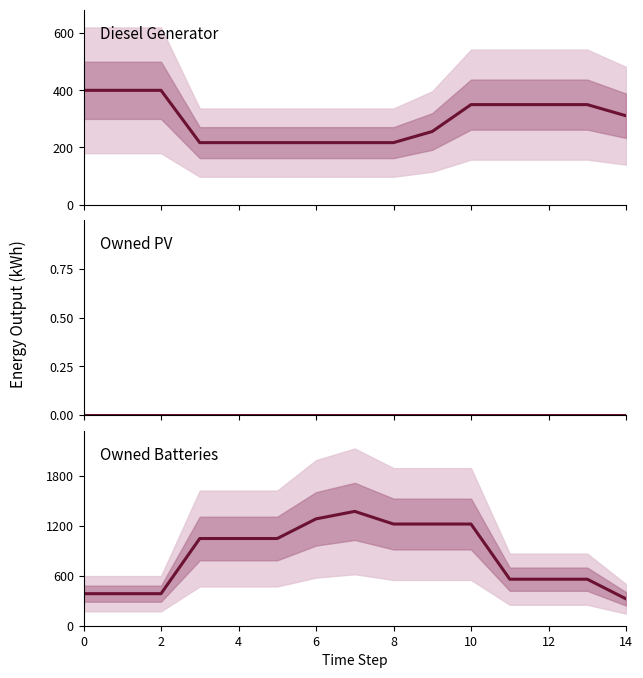

Count the Diesel Generator values in the range 217 to 350.

12